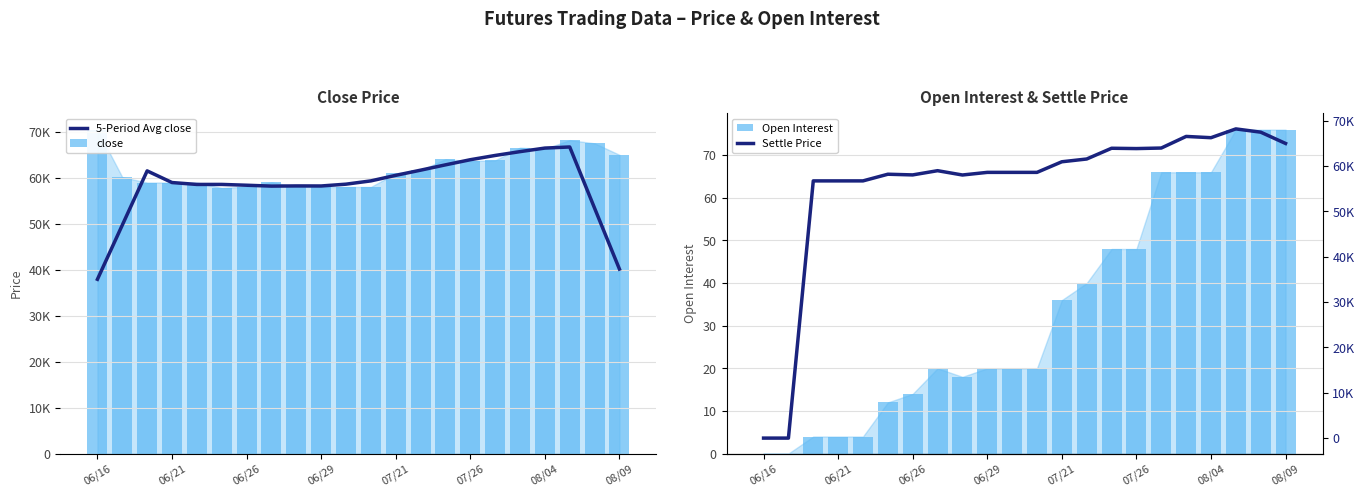

Reading left to right, list all the values displayed in this chart.

5-Period Avg close: 37918	49712	61506	58970	58556	58562	58384	58192	58234	58222	58616	59330	60536	61660	62818	63936	64862	65694	66468	66708	53396	40140
close: 70480	60140	58970	58970	58970	57800	58070	59000	58080	58010	58010	58010	60970	61650	64040	63630	63800	66560	66280	68200	67500	65000
Open Interest: 0	0	4	4	4	12	14	20	18	20	20	20	36	40	48	48	66	66	66	76	76	76
Settle Price: 0	0	56750	56750	56750	58220	58070	59000	58050	58630	58630	58630	60970	61580	63950	63880	64000	66560	66280	68220	67500	65010